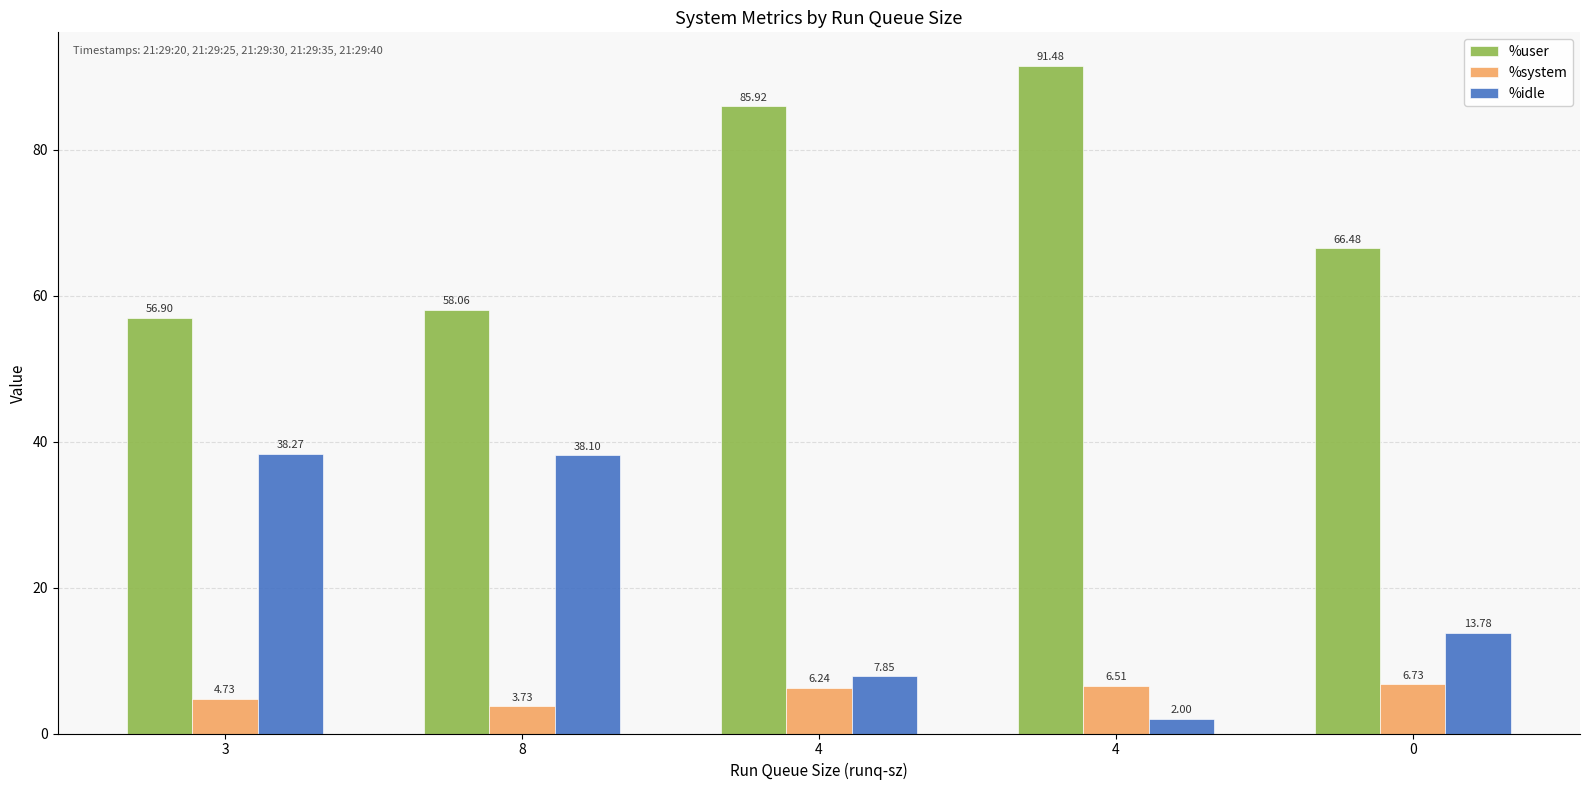

Which series has the widest spread of values?

%idle